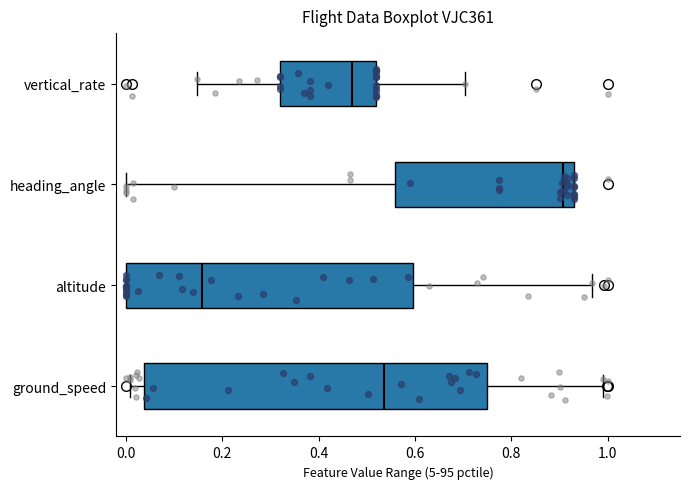

Which box has the furthest to the right median line?

heading_angle